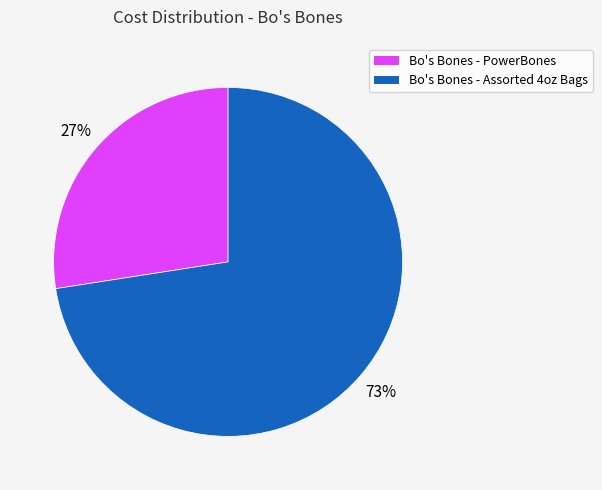

The Bo's Bones - PowerBones slice represents 13% of the pie. True or false?

False